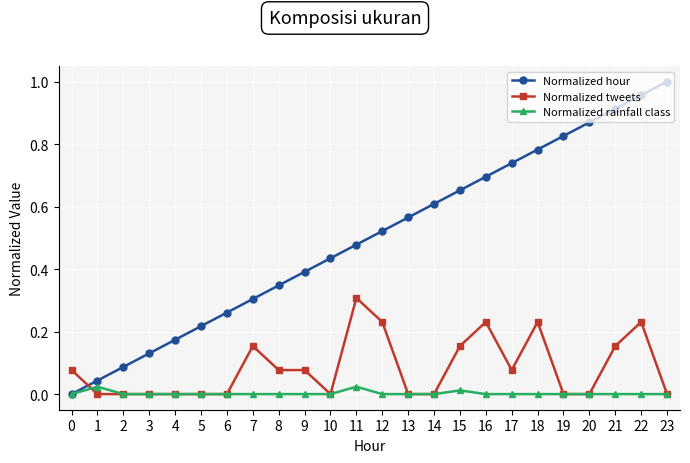

Rank the series by their average value, from highest to lowest.

Normalized hour, Normalized tweets, Normalized rainfall class